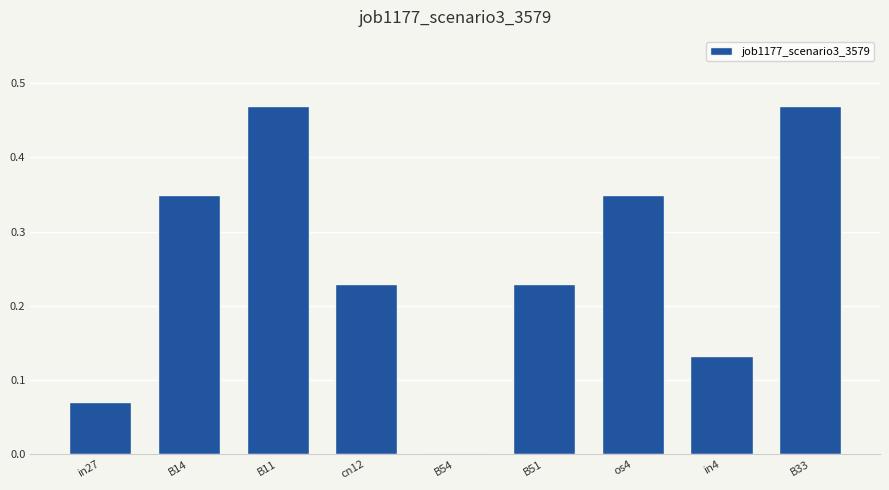

What is the change in value from B11 to B51?

-0.2